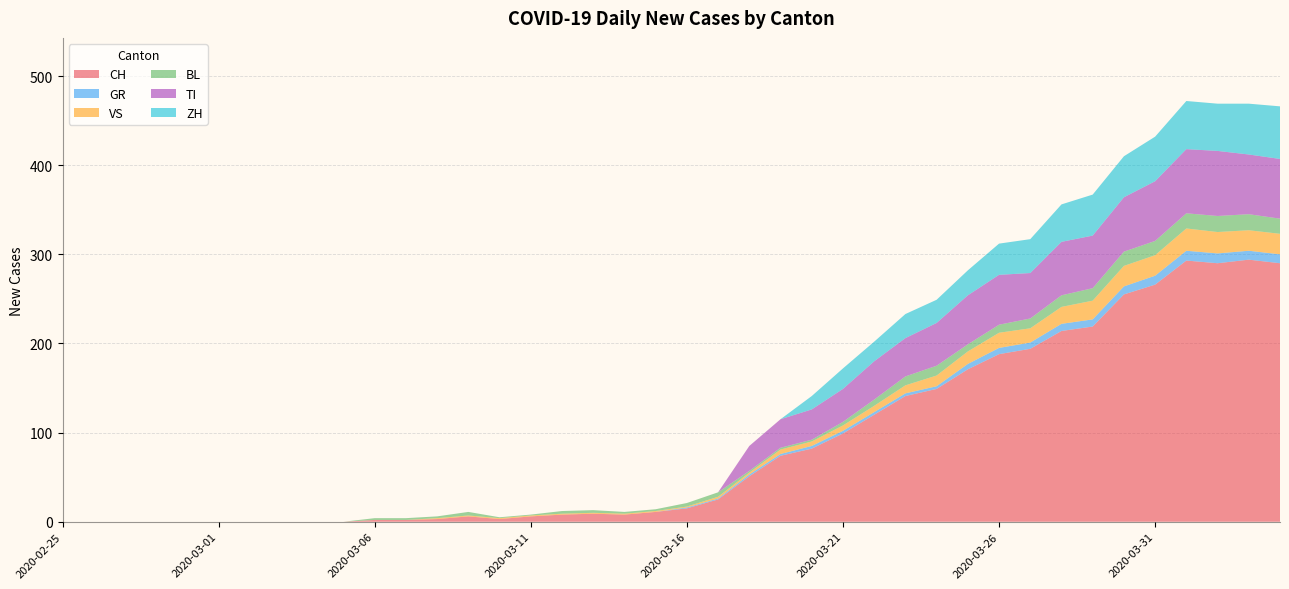

Reading left to right, what are all the values shown in this chart?

CH: 2020-02-25=0	2020-02-26=0	2020-02-27=0	2020-02-28=0	2020-02-29=0	2020-03-01=0	2020-03-02=0	2020-03-03=0	2020-03-04=0	2020-03-05=0	2020-03-06=2	2020-03-07=2	2020-03-08=3	2020-03-09=6	2020-03-10=3	2020-03-11=6	2020-03-12=8	2020-03-13=9	2020-03-14=8	2020-03-15=11	2020-03-16=15	2020-03-17=25	2020-03-18=51	2020-03-19=74	2020-03-20=82	2020-03-21=99	2020-03-22=120	2020-03-23=141	2020-03-24=149	2020-03-25=171	2020-03-26=188	2020-03-27=194	2020-03-28=214	2020-03-29=219	2020-03-30=255	2020-03-31=266	2020-04-01=293	2020-04-02=290	2020-04-03=294	2020-04-04=290
GR: 2020-02-25=0	2020-02-26=0	2020-02-27=0	2020-02-28=0	2020-02-29=0	2020-03-01=0	2020-03-02=0	2020-03-03=0	2020-03-04=0	2020-03-05=0	2020-03-06=0	2020-03-07=0	2020-03-08=0	2020-03-09=0	2020-03-10=0	2020-03-11=0	2020-03-12=0	2020-03-13=0	2020-03-14=0	2020-03-15=0	2020-03-16=1	2020-03-17=1	2020-03-18=2	2020-03-19=2	2020-03-20=3	2020-03-21=3	2020-03-22=3	2020-03-23=3	2020-03-24=3	2020-03-25=6	2020-03-26=7	2020-03-27=7	2020-03-28=8	2020-03-29=8	2020-03-30=9	2020-03-31=10	2020-04-01=11	2020-04-02=11	2020-04-03=10	2020-04-04=10
VS: 2020-02-25=0	2020-02-26=0	2020-02-27=0	2020-02-28=0	2020-02-29=0	2020-03-01=0	2020-03-02=0	2020-03-03=0	2020-03-04=0	2020-03-05=0	2020-03-06=0	2020-03-07=0	2020-03-08=1	2020-03-09=1	2020-03-10=1	2020-03-11=1	2020-03-12=1	2020-03-13=1	2020-03-14=1	2020-03-15=1	2020-03-16=1	2020-03-17=2	2020-03-18=2	2020-03-19=5	2020-03-20=5	2020-03-21=6	2020-03-22=7	2020-03-23=9	2020-03-24=12	2020-03-25=14	2020-03-26=17	2020-03-27=16	2020-03-28=19	2020-03-29=21	2020-03-30=23	2020-03-31=23	2020-04-01=25	2020-04-02=24	2020-04-03=23	2020-04-04=23
BL: 2020-02-25=0	2020-02-26=0	2020-02-27=0	2020-02-28=0	2020-02-29=0	2020-03-01=0	2020-03-02=0	2020-03-03=0	2020-03-04=0	2020-03-05=0	2020-03-06=2	2020-03-07=2	2020-03-08=2	2020-03-09=4	2020-03-10=1	2020-03-11=1	2020-03-12=3	2020-03-13=3	2020-03-14=2	2020-03-15=2	2020-03-16=4	2020-03-17=5	2020-03-18=2	2020-03-19=2	2020-03-20=2	2020-03-21=4	2020-03-22=7	2020-03-23=10	2020-03-24=11	2020-03-25=8	2020-03-26=9	2020-03-27=11	2020-03-28=13	2020-03-29=14	2020-03-30=16	2020-03-31=16	2020-04-01=17	2020-04-02=18	2020-04-03=18	2020-04-04=17
TI: 2020-02-25=0	2020-02-26=0	2020-02-27=0	2020-02-28=0	2020-02-29=0	2020-03-01=0	2020-03-02=0	2020-03-03=0	2020-03-04=0	2020-03-05=0	2020-03-06=0	2020-03-07=0	2020-03-08=0	2020-03-09=0	2020-03-10=0	2020-03-11=0	2020-03-12=0	2020-03-13=0	2020-03-14=0	2020-03-15=0	2020-03-16=0	2020-03-17=0	2020-03-18=28	2020-03-19=32	2020-03-20=34	2020-03-21=37	2020-03-22=43	2020-03-23=43	2020-03-24=48	2020-03-25=55	2020-03-26=56	2020-03-27=51	2020-03-28=60	2020-03-29=59	2020-03-30=61	2020-03-31=67	2020-04-01=72	2020-04-02=73	2020-04-03=67	2020-04-04=67
ZH: 2020-02-25=0	2020-02-26=0	2020-02-27=0	2020-02-28=0	2020-02-29=0	2020-03-01=0	2020-03-02=0	2020-03-03=0	2020-03-04=0	2020-03-05=0	2020-03-06=0	2020-03-07=0	2020-03-08=0	2020-03-09=0	2020-03-10=0	2020-03-11=0	2020-03-12=0	2020-03-13=0	2020-03-14=0	2020-03-15=0	2020-03-16=0	2020-03-17=0	2020-03-18=0	2020-03-19=0	2020-03-20=15	2020-03-21=23	2020-03-22=22	2020-03-23=27	2020-03-24=26	2020-03-25=28	2020-03-26=35	2020-03-27=38	2020-03-28=42	2020-03-29=46	2020-03-30=46	2020-03-31=50	2020-04-01=54	2020-04-02=53	2020-04-03=57	2020-04-04=59